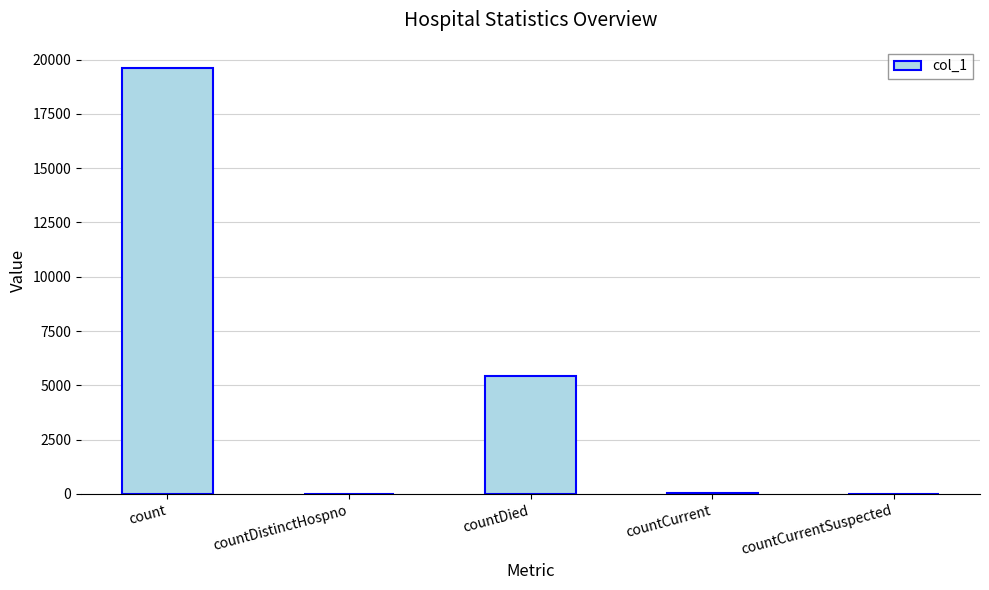

What is the sum of all values?

25067